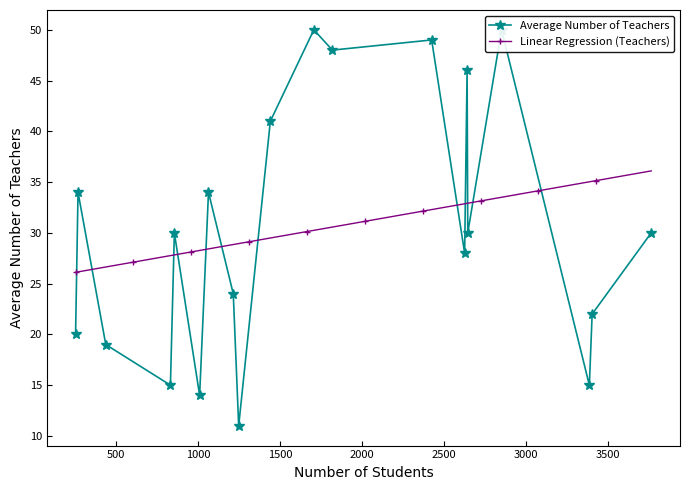

How many data points are above 30?

8